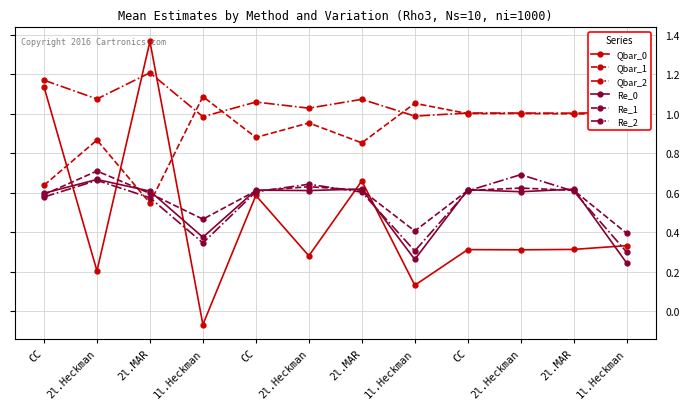

Reading right to left, extract all data points from this chart.

Qbar_0: 1l.Heckman=0.3	2l.MAR=0.3	2l.Heckman=0.3	CC=0.3	1l.Heckman=0.1	2l.MAR=0.7	2l.Heckman=0.3	CC=0.6	1l.Heckman=-0.1	2l.MAR=1.4	2l.Heckman=0.2	CC=1.1
Qbar_1: 1l.Heckman=1.0	2l.MAR=1.0	2l.Heckman=1.0	CC=1.0	1l.Heckman=1.1	2l.MAR=0.9	2l.Heckman=1.0	CC=0.9	1l.Heckman=1.1	2l.MAR=0.5	2l.Heckman=0.9	CC=0.6
Qbar_2: 1l.Heckman=1.0	2l.MAR=1.0	2l.Heckman=1.0	CC=1.0	1l.Heckman=1.0	2l.MAR=1.1	2l.Heckman=1.0	CC=1.1	1l.Heckman=1.0	2l.MAR=1.2	2l.Heckman=1.1	CC=1.2
Re_0: 1l.Heckman=0.2	2l.MAR=0.6	2l.Heckman=0.6	CC=0.6	1l.Heckman=0.3	2l.MAR=0.6	2l.Heckman=0.6	CC=0.6	1l.Heckman=0.4	2l.MAR=0.6	2l.Heckman=0.7	CC=0.6
Re_1: 1l.Heckman=0.4	2l.MAR=0.6	2l.Heckman=0.6	CC=0.6	1l.Heckman=0.4	2l.MAR=0.6	2l.Heckman=0.6	CC=0.6	1l.Heckman=0.5	2l.MAR=0.6	2l.Heckman=0.7	CC=0.6
Re_2: 1l.Heckman=0.3	2l.MAR=0.6	2l.Heckman=0.7	CC=0.6	1l.Heckman=0.3	2l.MAR=0.6	2l.Heckman=0.6	CC=0.6	1l.Heckman=0.3	2l.MAR=0.6	2l.Heckman=0.7	CC=0.6